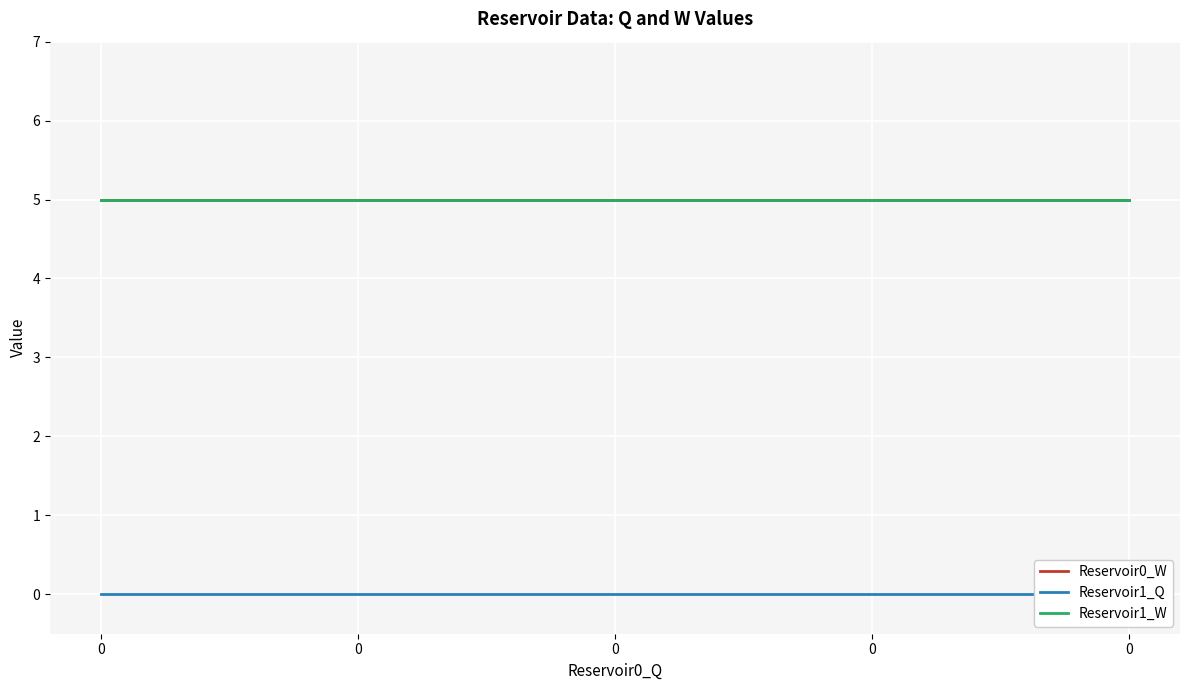

What is the maximum value for Reservoir0_W?

5